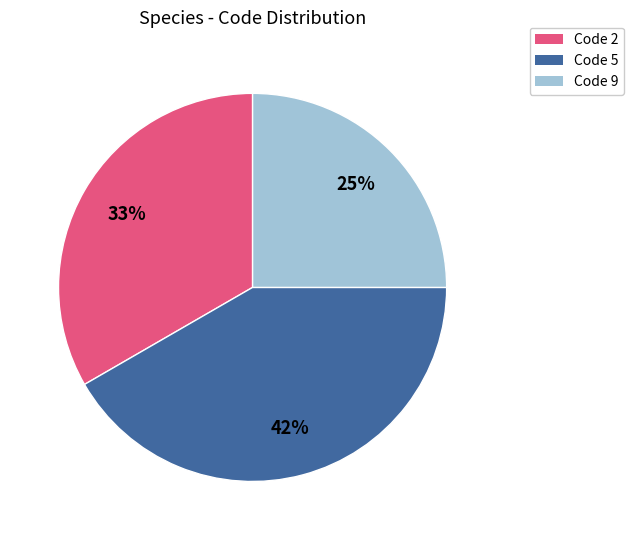

To the nearest percent, what is the difference between the largest and smallest slice percentages?

17%